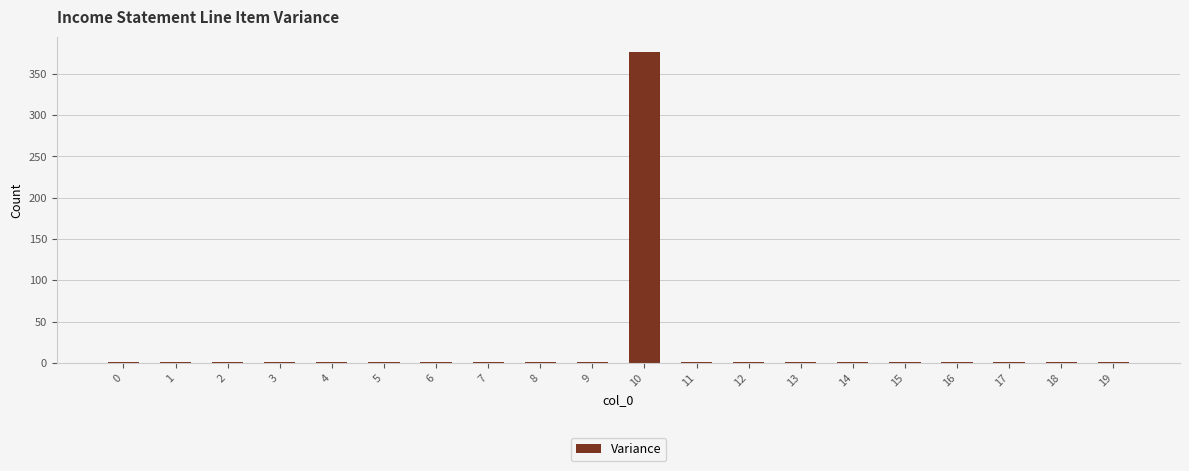

Reading left to right, what are all the values shown in this chart?

1	1	1	1	1	1	1	1	1	1	376	1	1	1	1	1	1	1	1	1